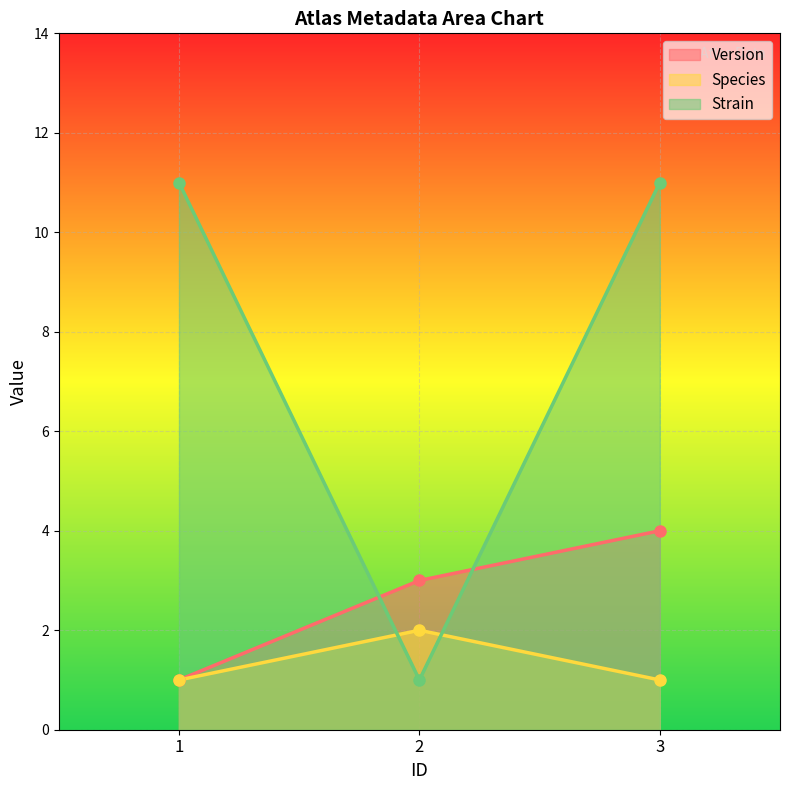

What is the average value of the Strain series?

1